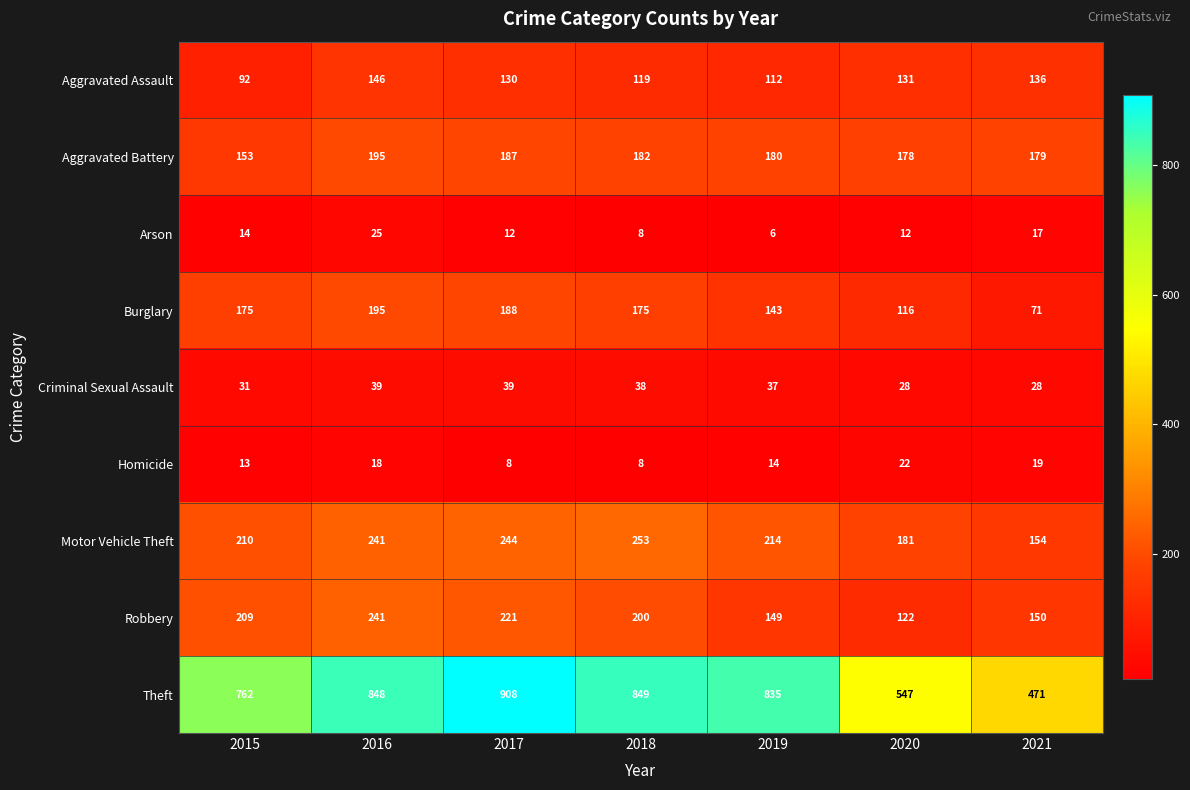

Is it true that Homicide equals 22 at 2020?

True